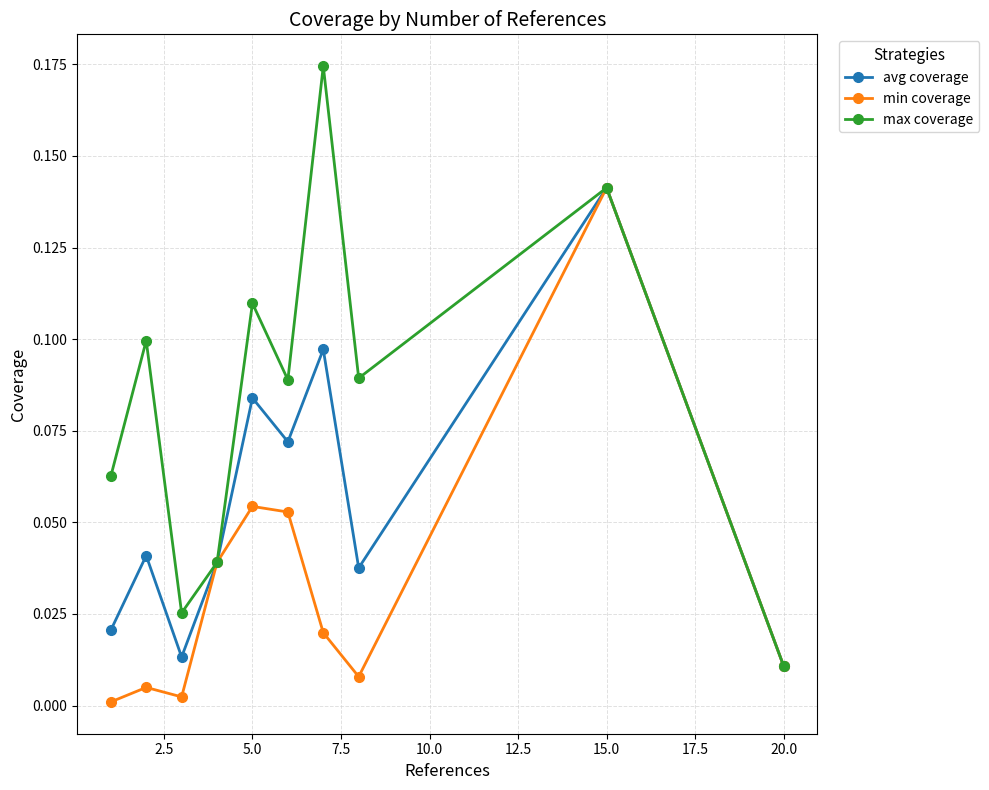

Which series has the largest total across all categories?

max coverage